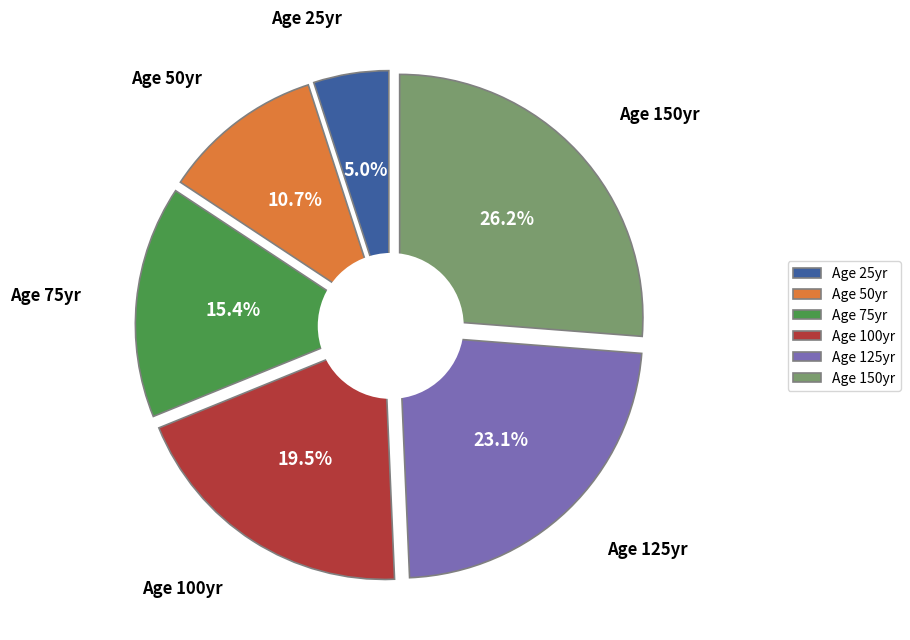

Rank the categories by value from highest to lowest.

150, 125, 100, 75, 50, 25